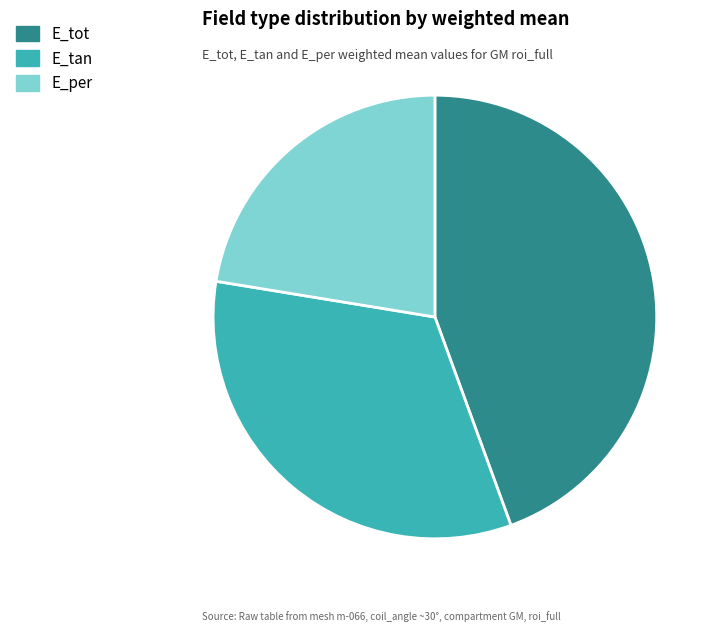

How many segments does this pie chart have?

3